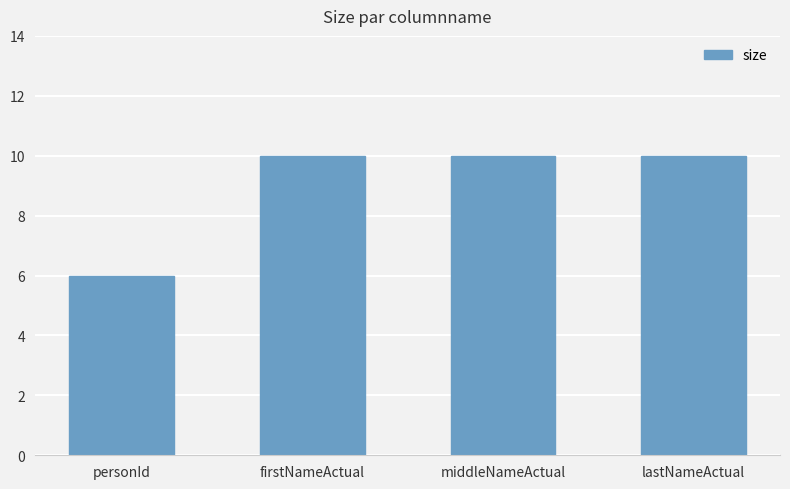

Does the chart contain stacked bars?

No